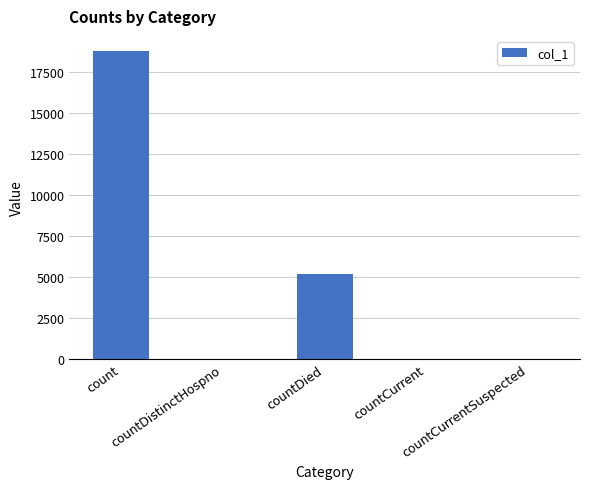

Where is the data nearest to the value 9383?

countDied